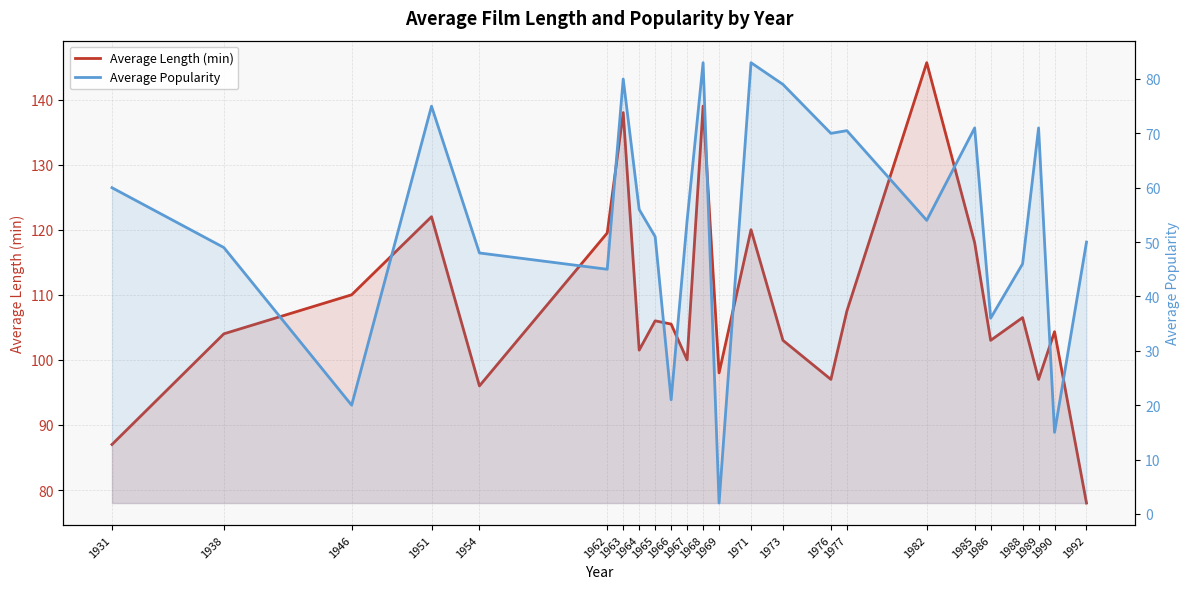

What is the difference between the second highest and second lowest values in the Average Length (min) series?

52.0